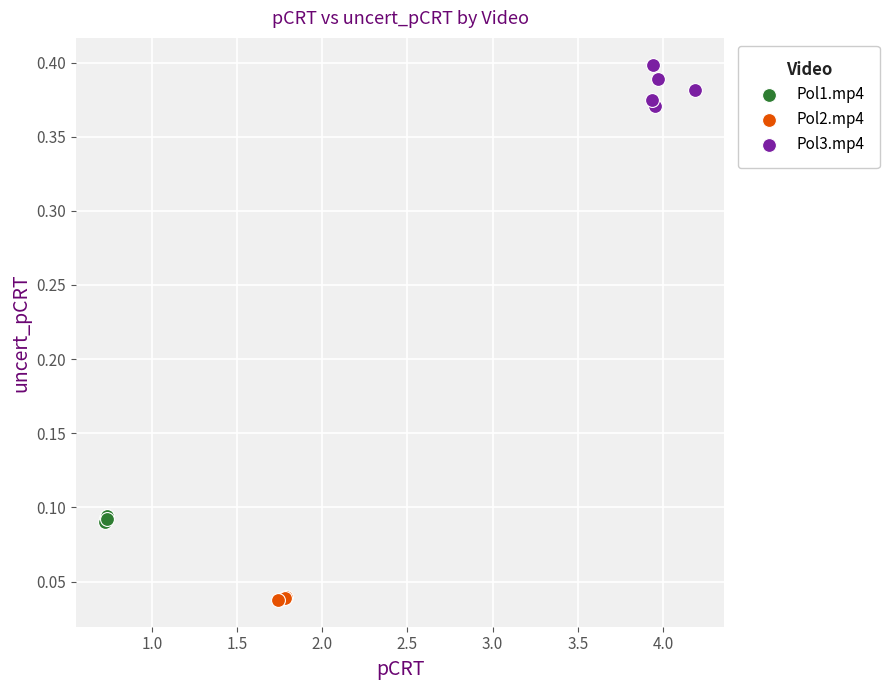

Which series reaches the minimum Y coordinate?

Pol2.mp4